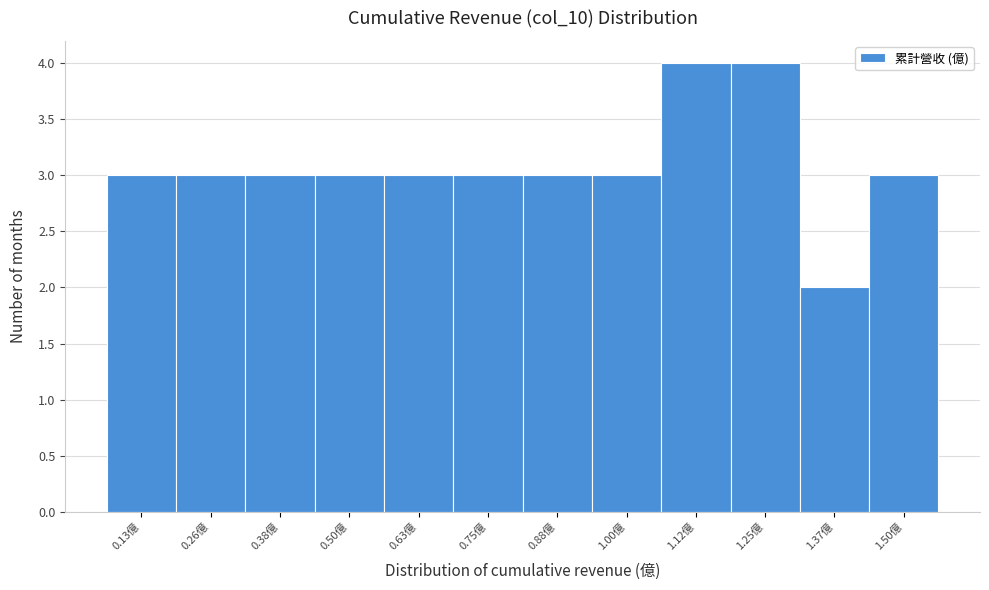

Reading right to left, what are all the values shown in this chart?

3	2	4	4	3	3	3	3	3	3	3	3